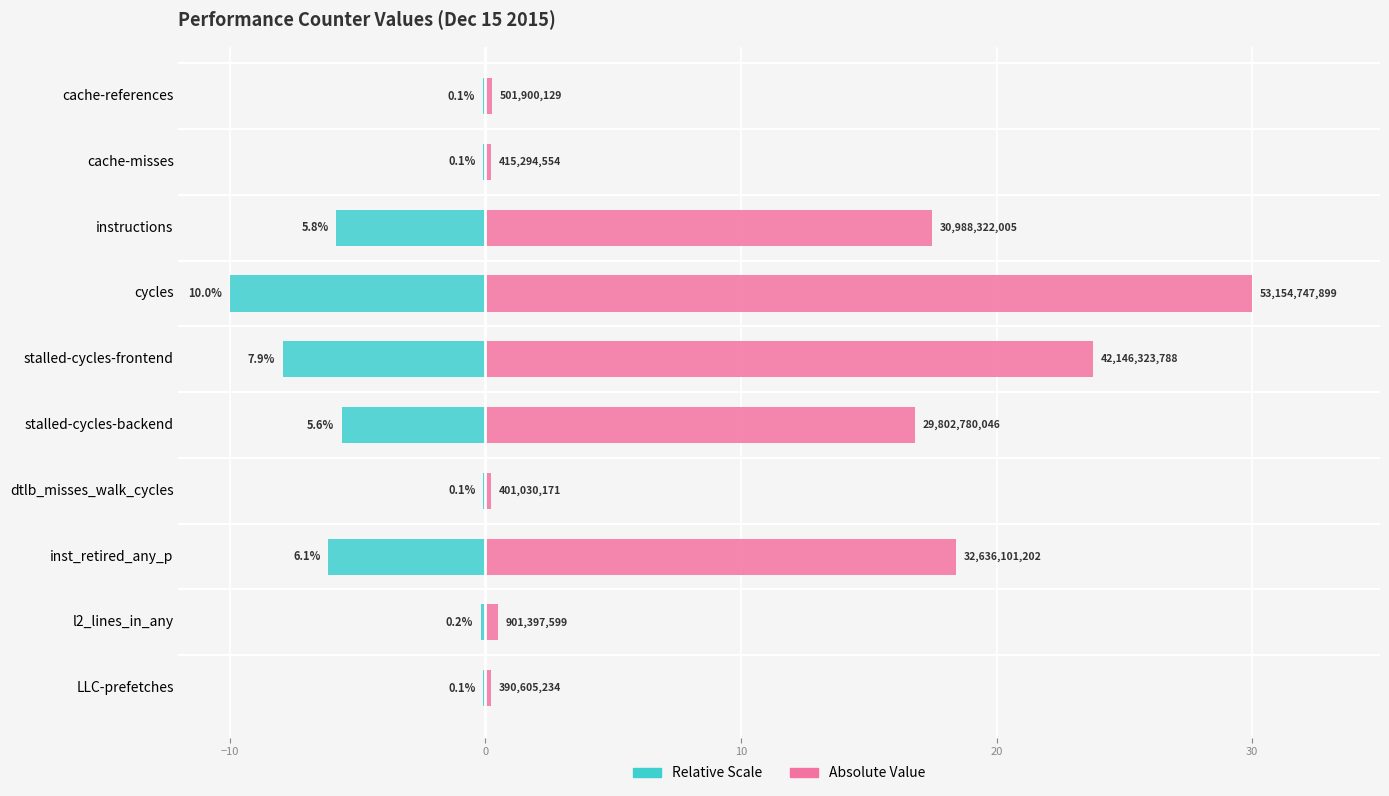

What is the minimum value for Relative Scale?

-10.0